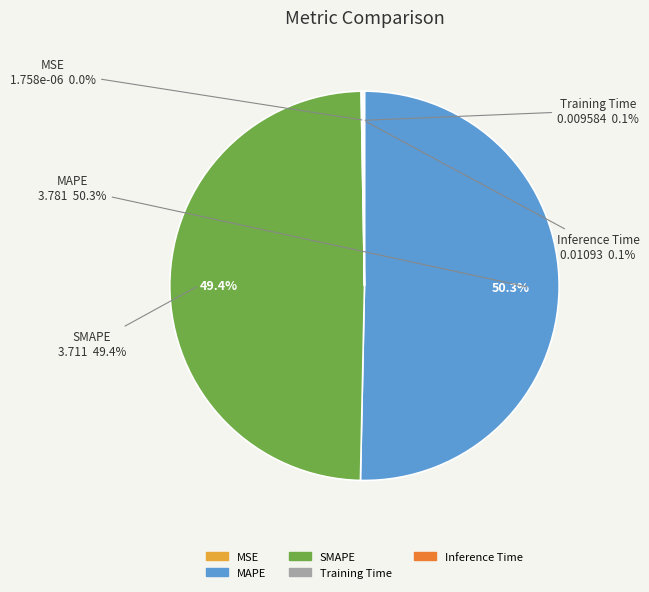

The MSE slice represents 0% of the pie. True or false?

True